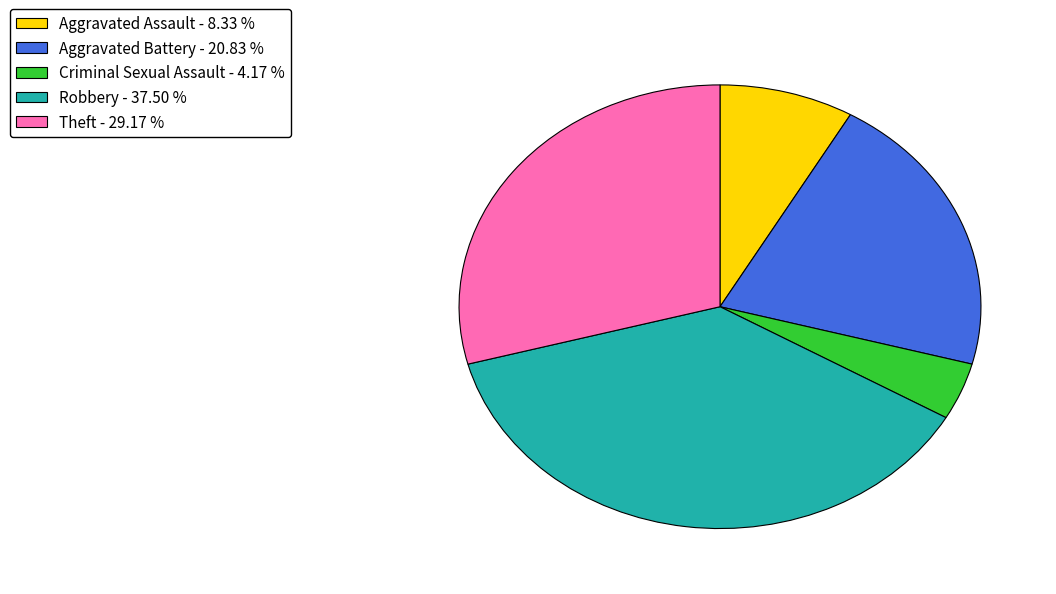

Is the sum of Robbery - 37.50 % and Aggravated Assault - 8.33 % greater than half?

No